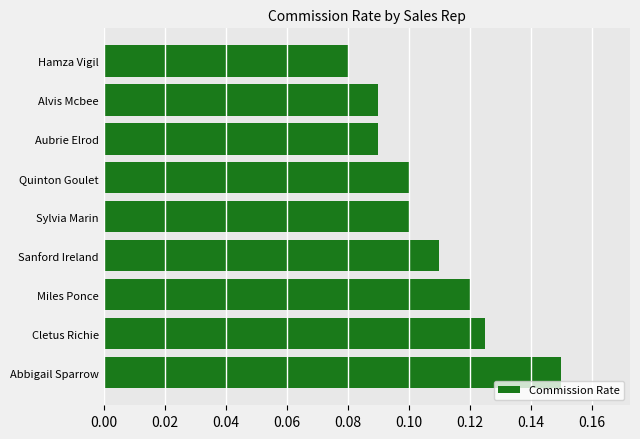

What is the sum of all values?

1.0